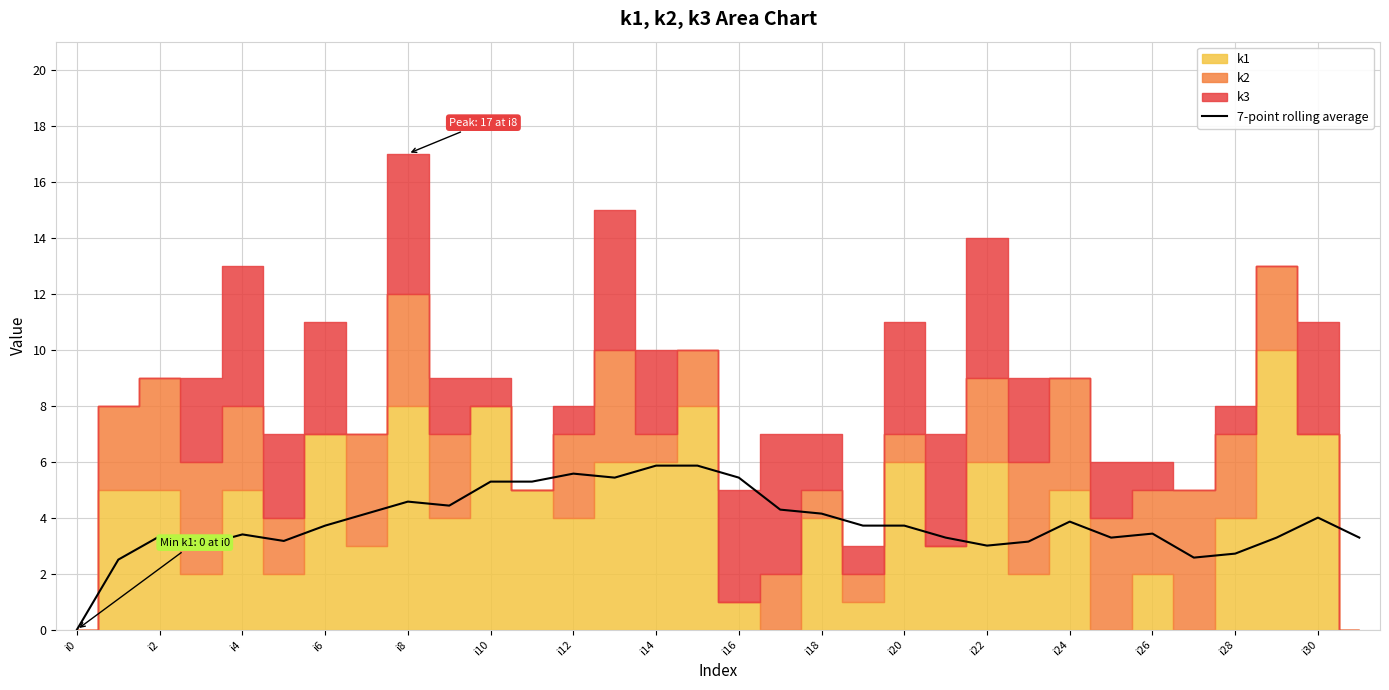

What is the highest value of the 7-point rolling average series?

5.9